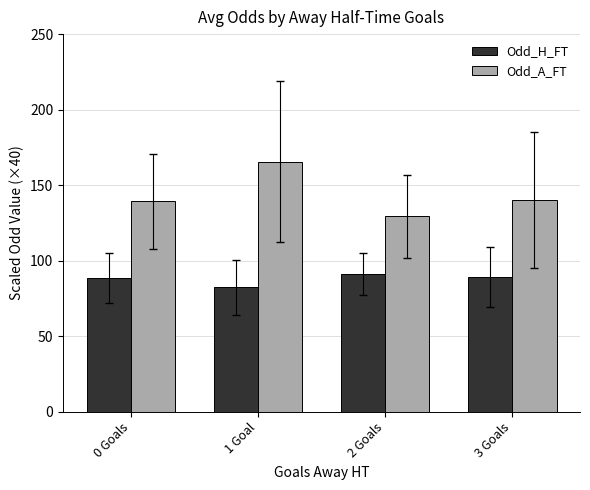

At which category is the sum across all series the highest?

1 Goal